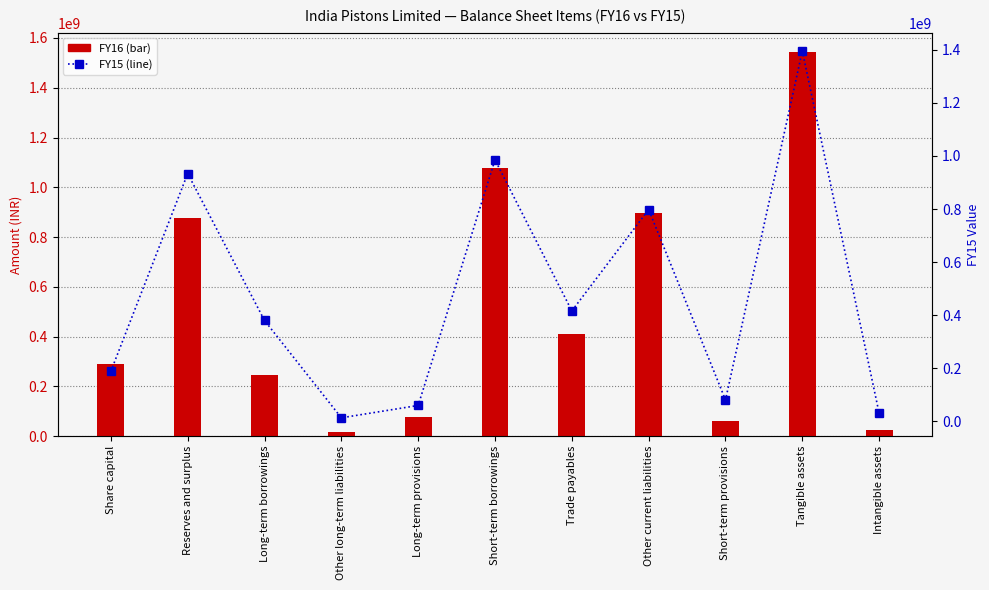

Rank the series by their maximum value, from highest to lowest.

FY16, FY15